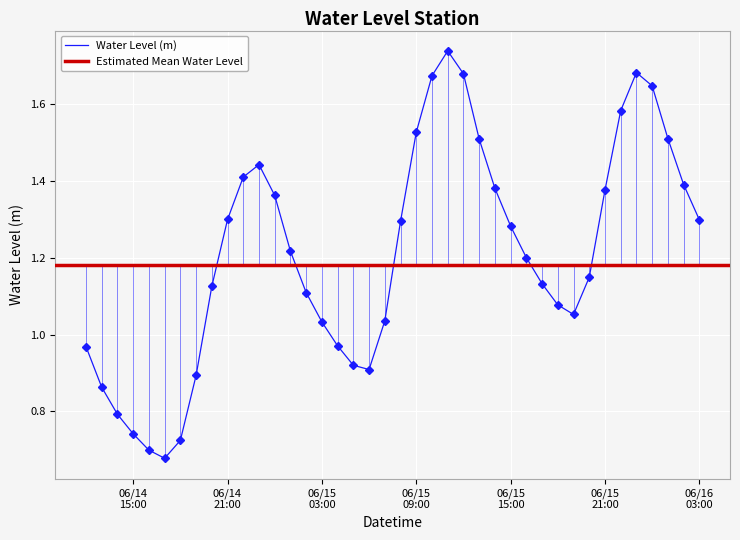

What is the smallest value displayed?

0.7